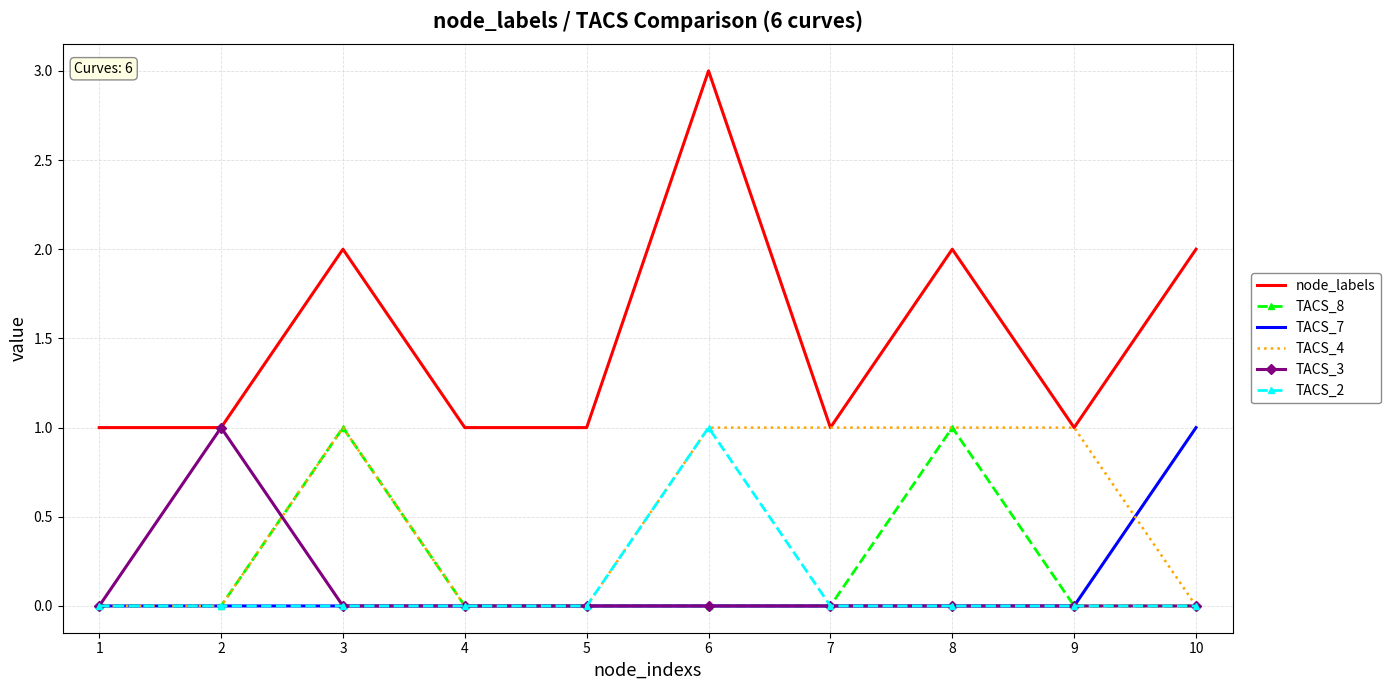

Is it true that TACS_7 equals 0 at 3?

True